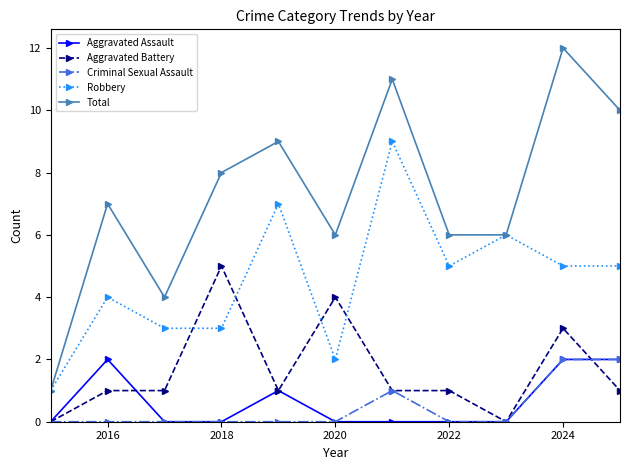

How many distinct data groups are displayed?

5